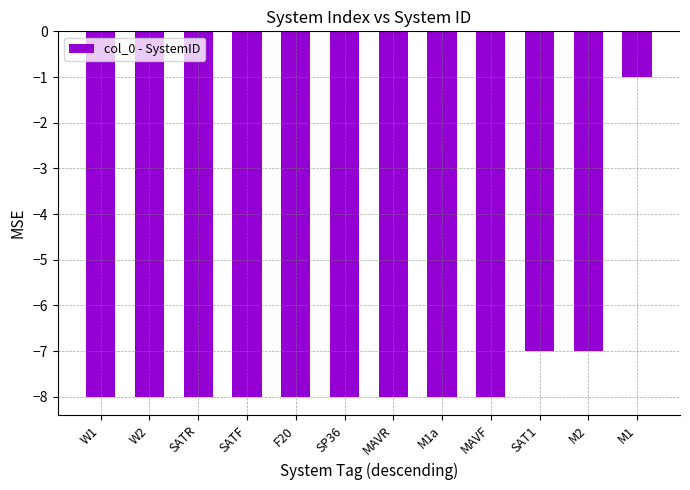

What is the label of the 5th bar from the left?

F20